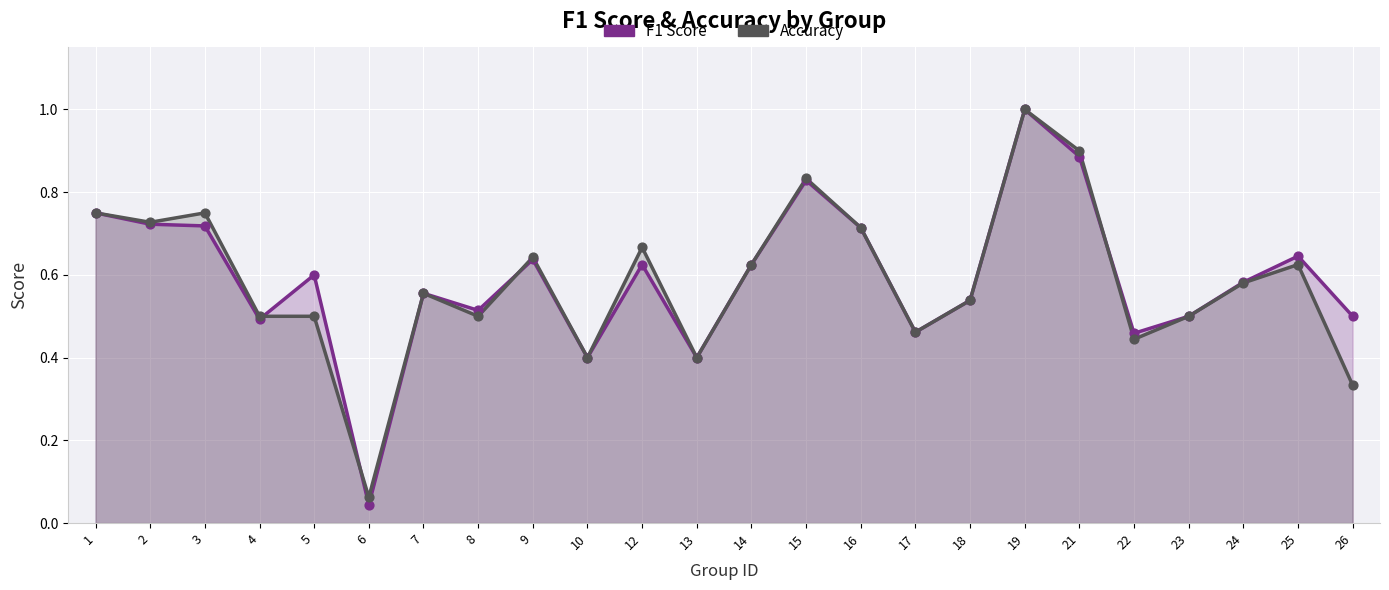

What is the total value across all series at 6?

0.1